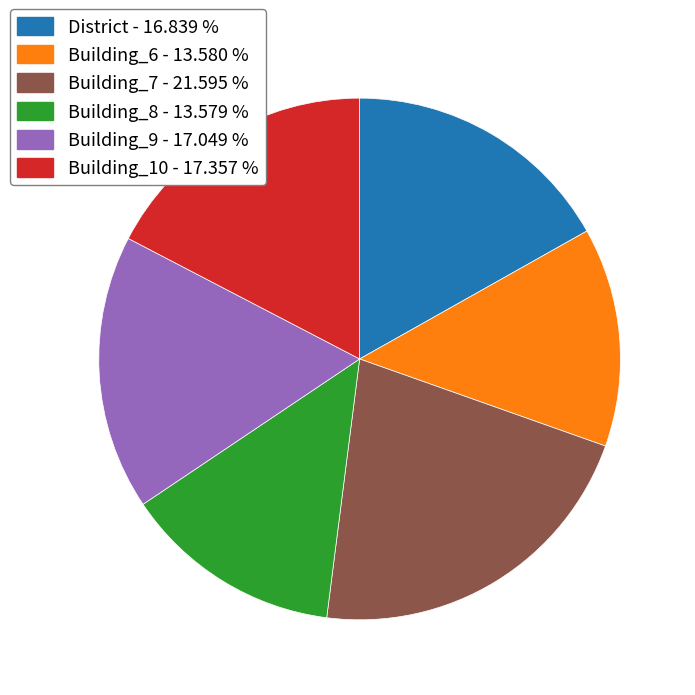

True or false: Building_6 accounts for 1% of the total.

False